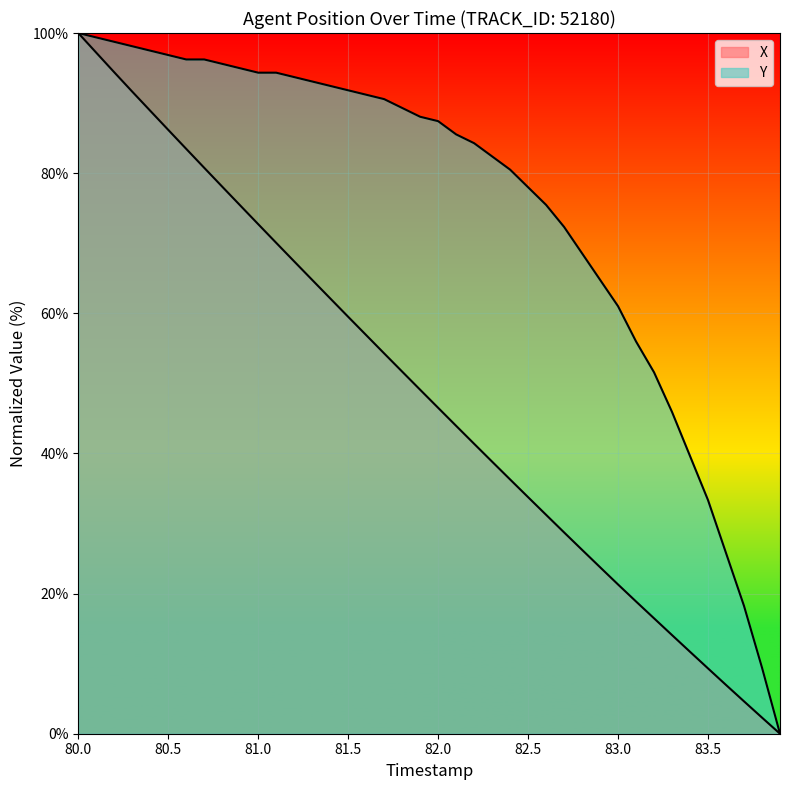

True or false: Y and X intersect in this chart.

False